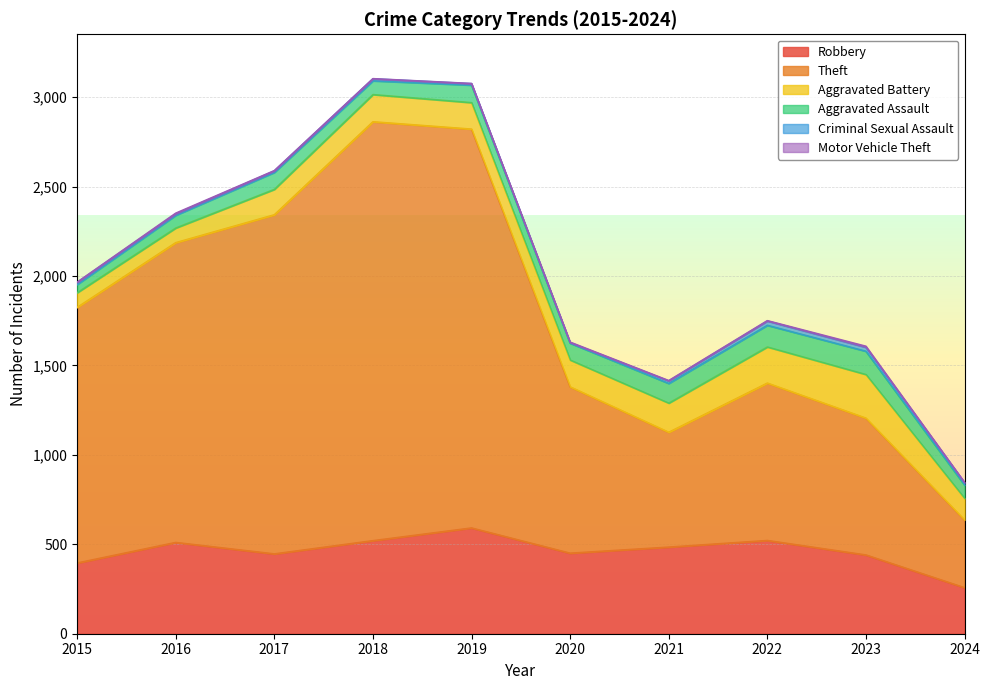

What is the value of the Aggravated Battery point at the 9th from the left?

244